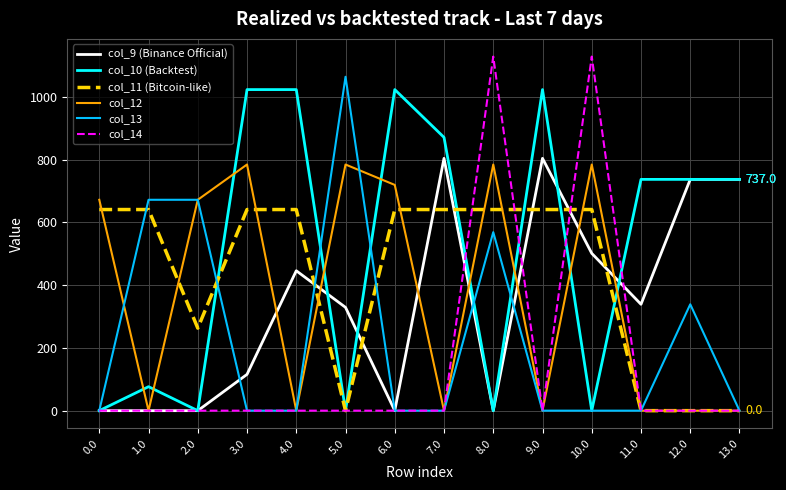

What is the greatest value displayed?

1128.3